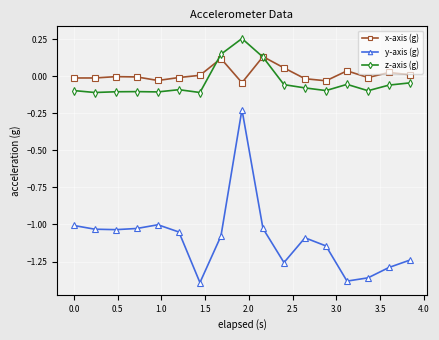

True or false: y-axis (g) and z-axis (g) cross at least once.

False